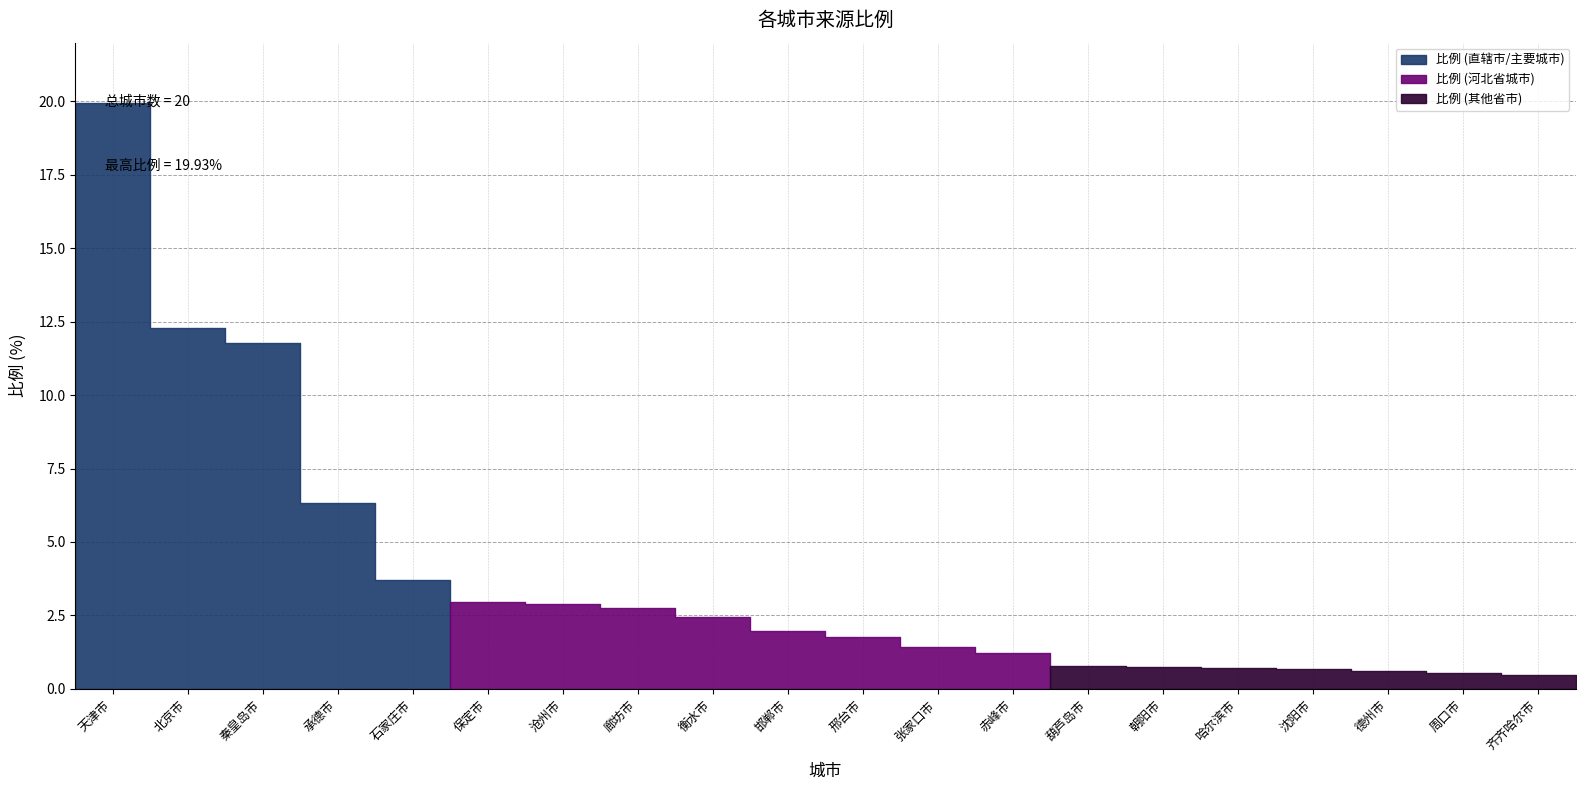

Which category has the lowest value across all series?

齐齐哈尔市